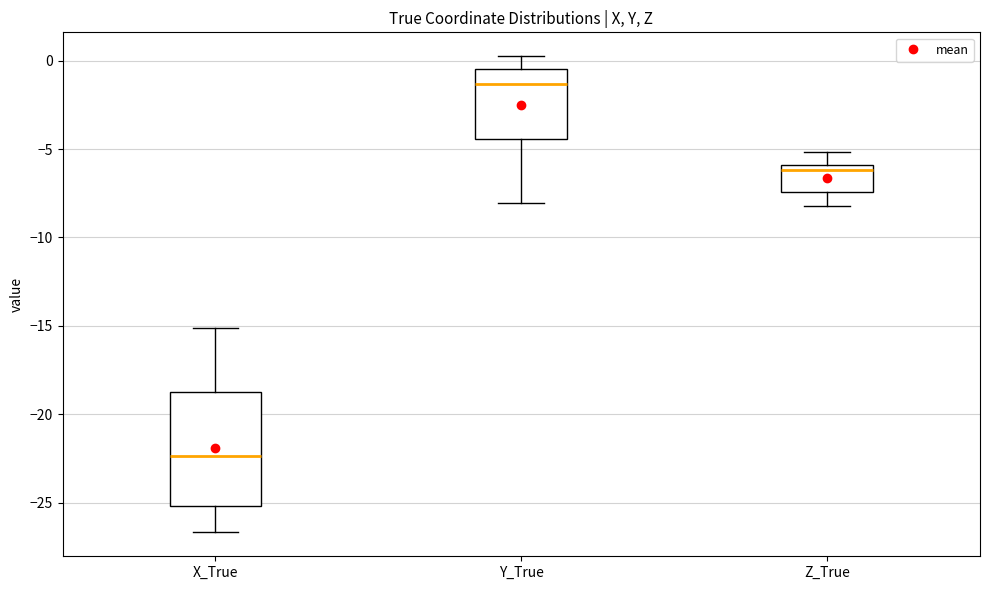

Which box is the tallest, from its lower edge to its upper edge?

X_True